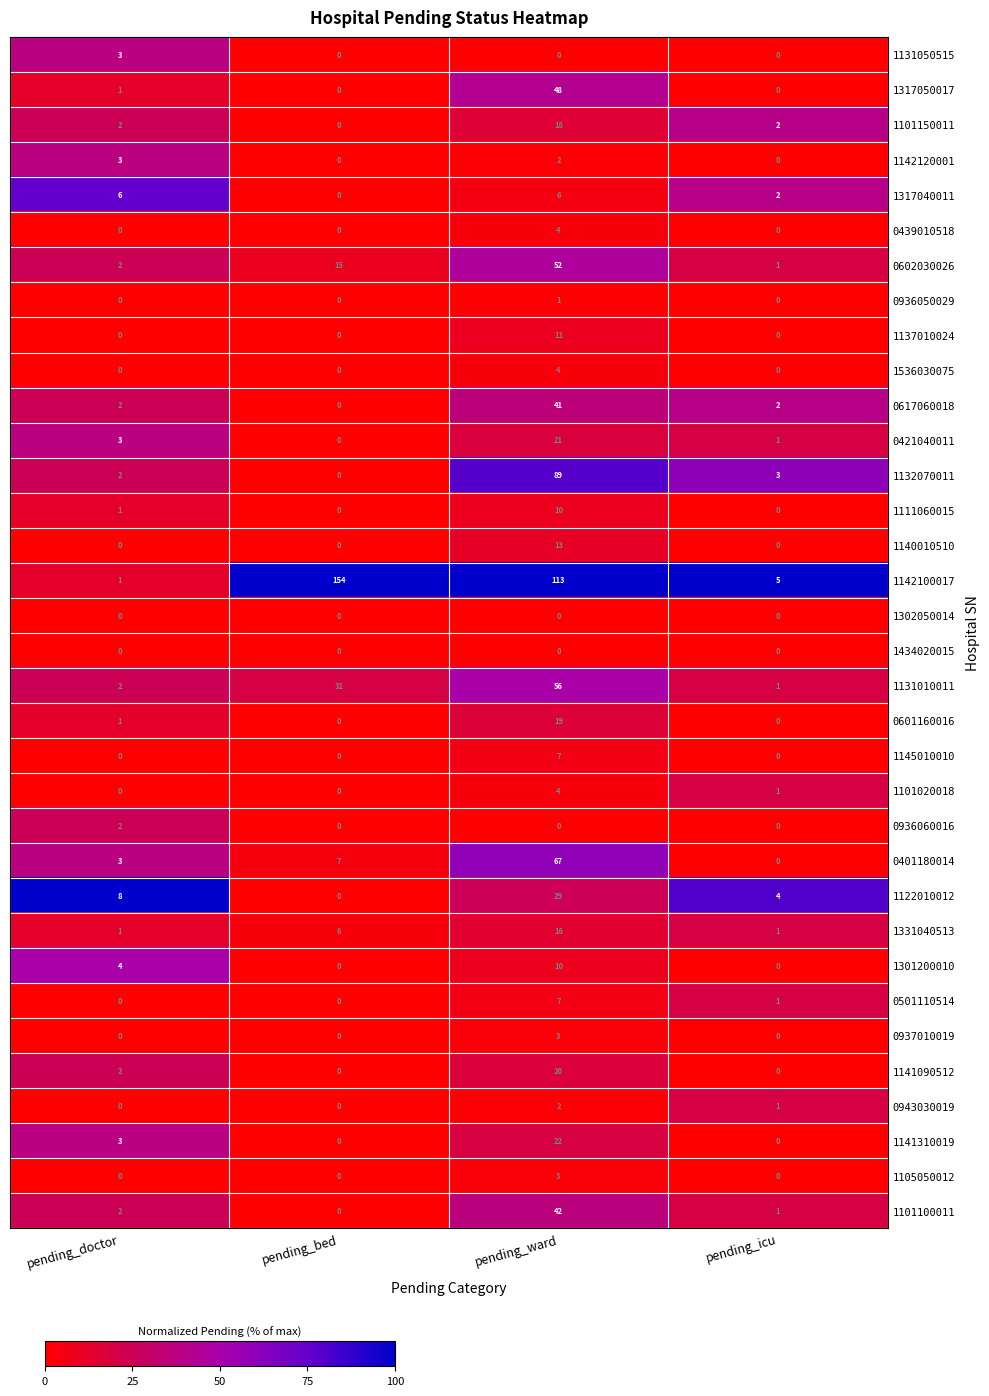

What is the total value across all series at pending_doctor?

54